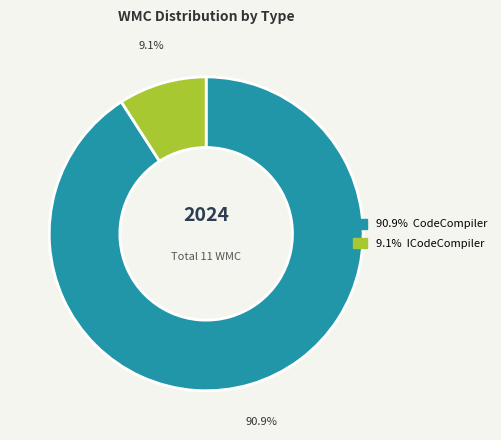

Count the number of slices in the pie.

2